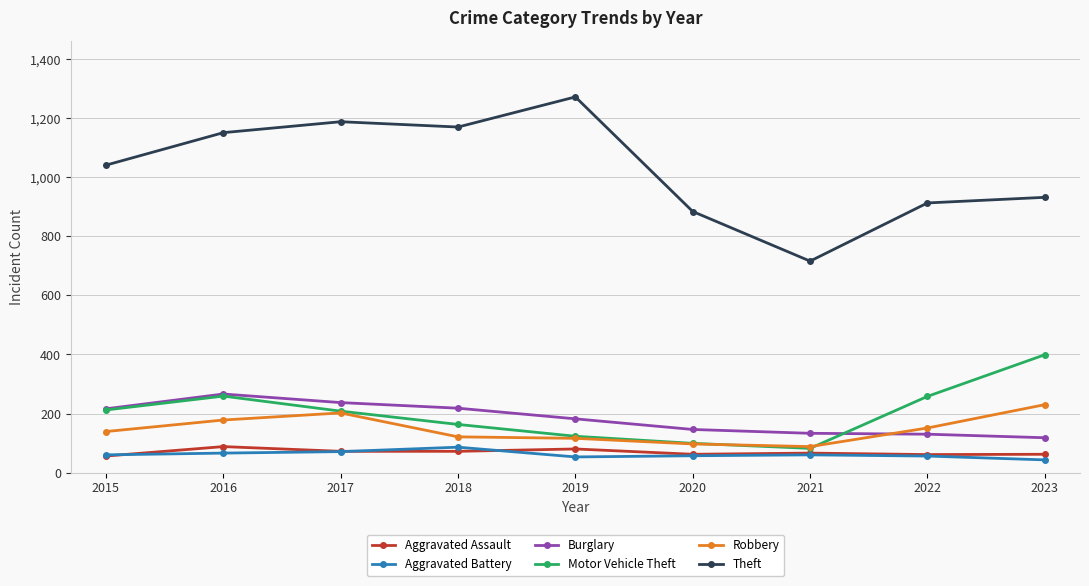

What is the minimum value shown in the chart?

43